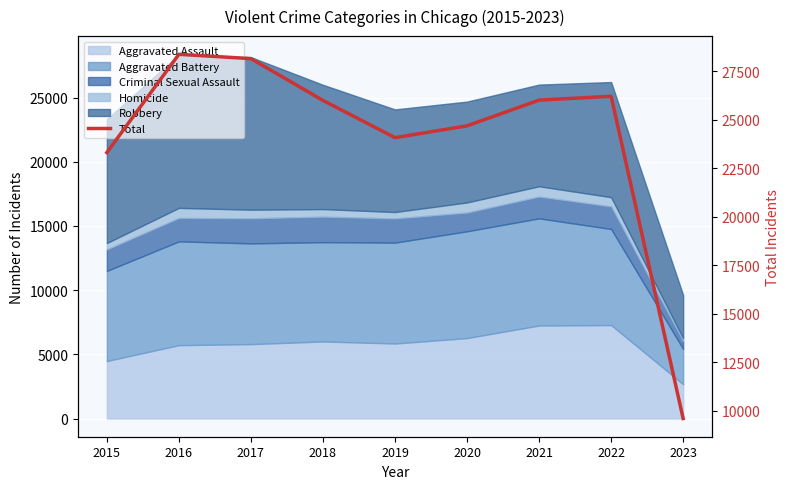

What is the minimum value shown in the chart?

9612